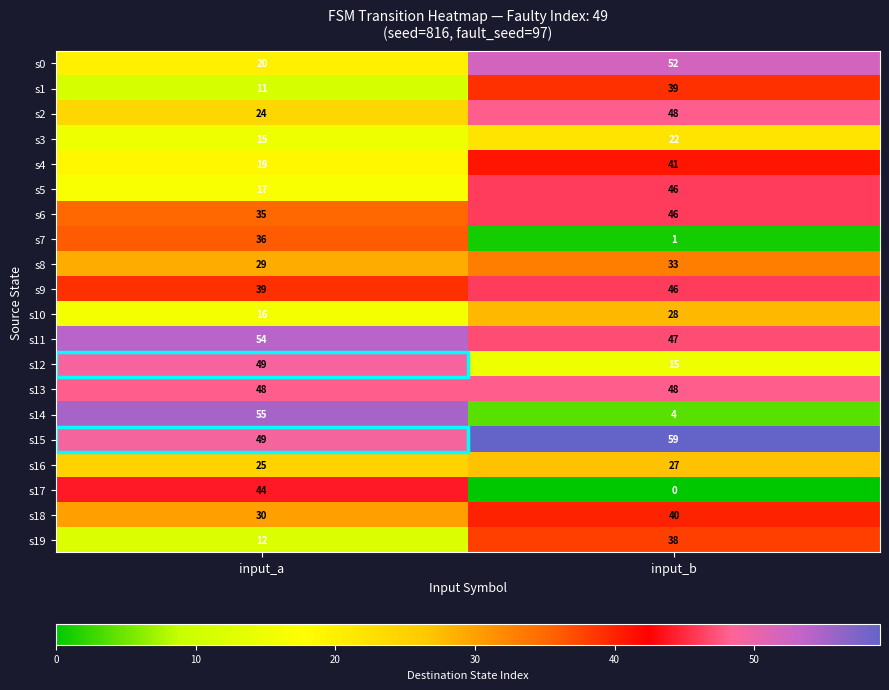

What is the spread (max minus min) of values at input_b?

59